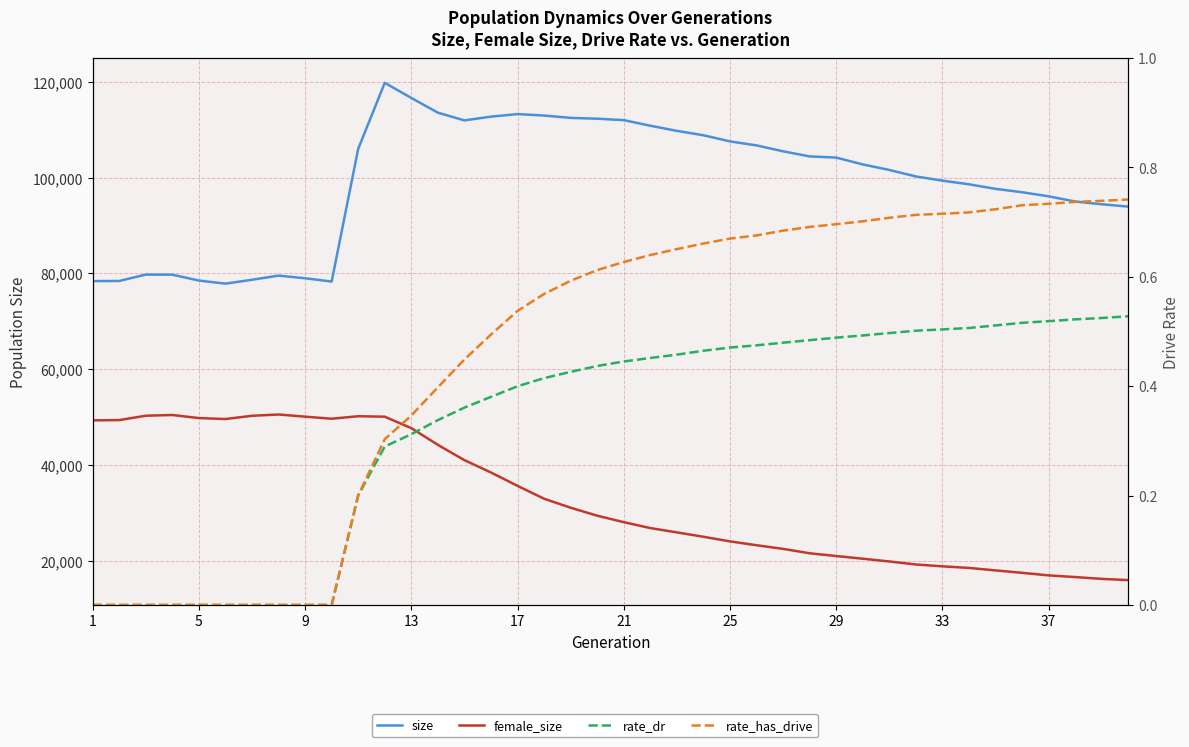

How many rate_has_drive values are between 0 and 1?

40